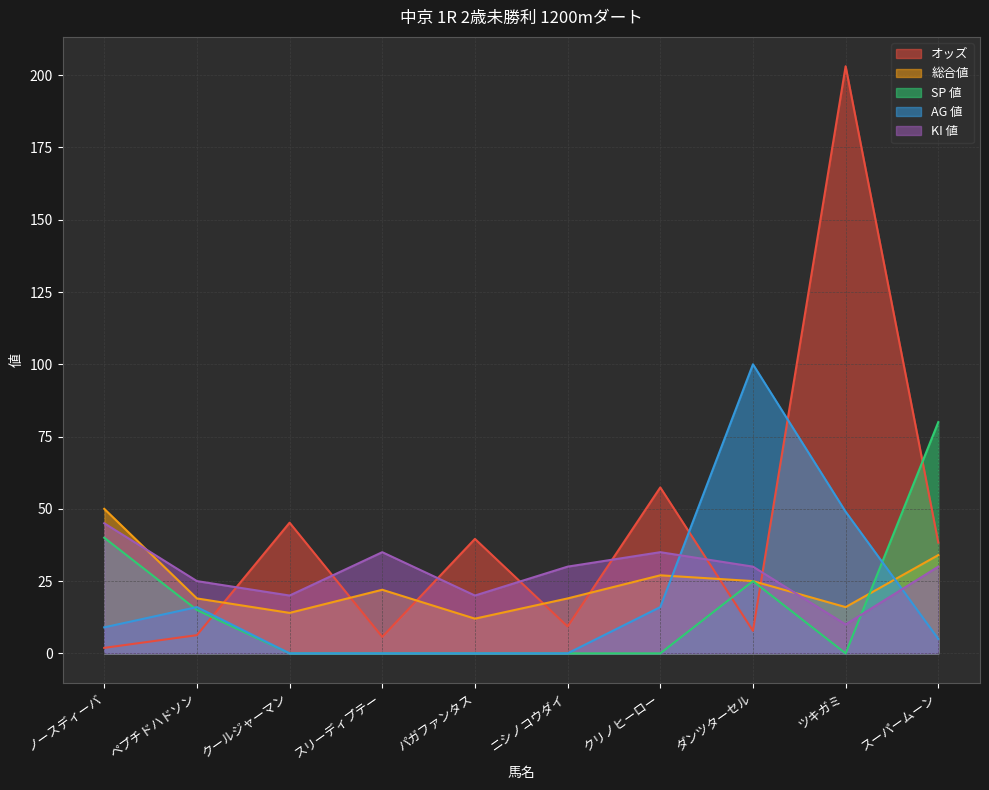

At which label is KI 値 closest to 27?

ペプチドハドソン